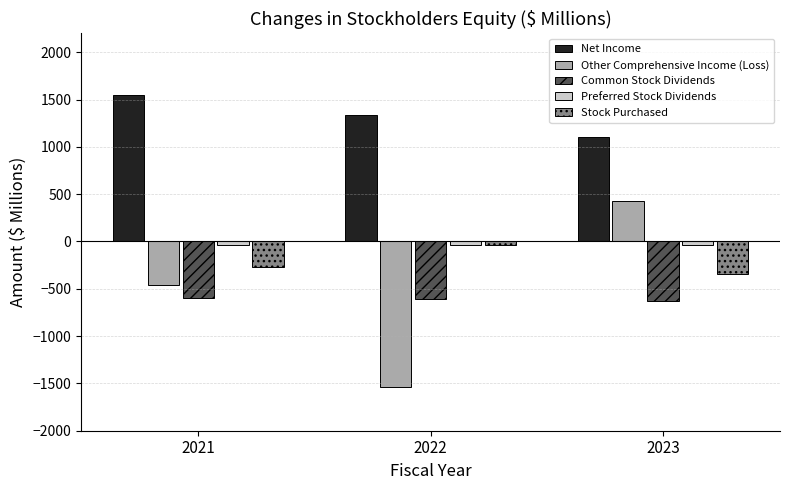

What is the sum of all Other Comprehensive Income (Loss) values?

-1565.9